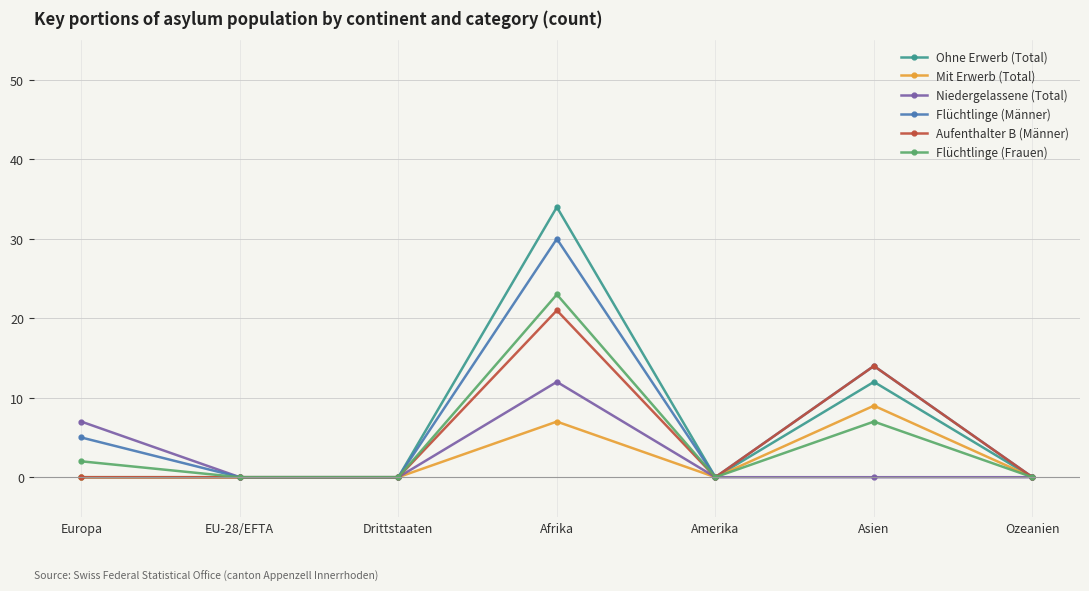

What is the label of the 6th point from the left?

Asien